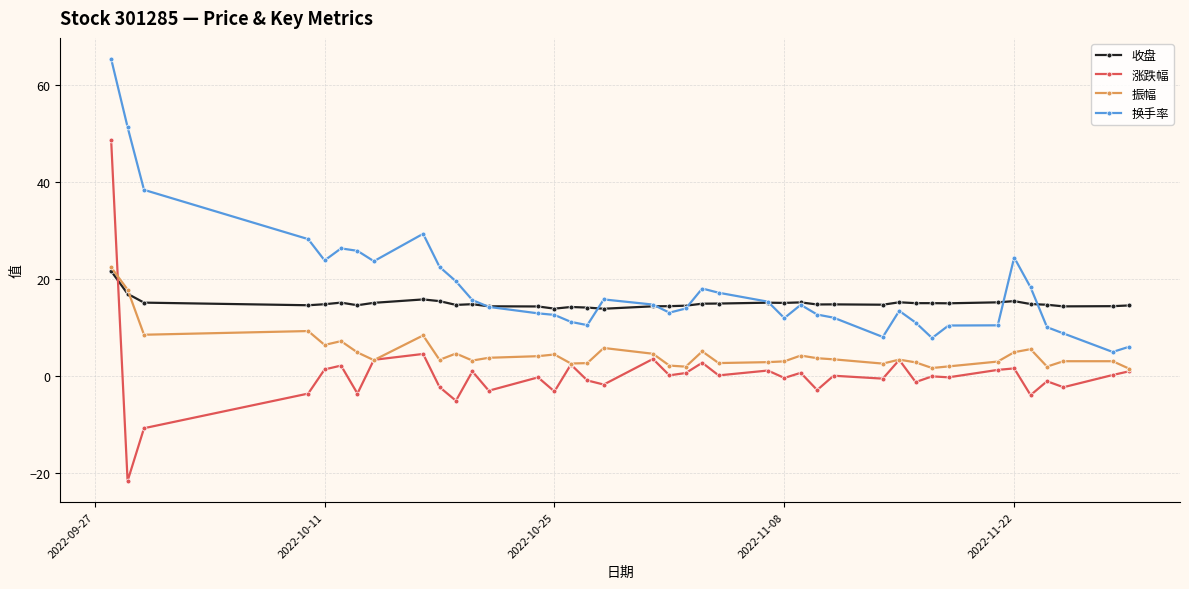

Does the chart display data point markers on the line(s)?

Yes